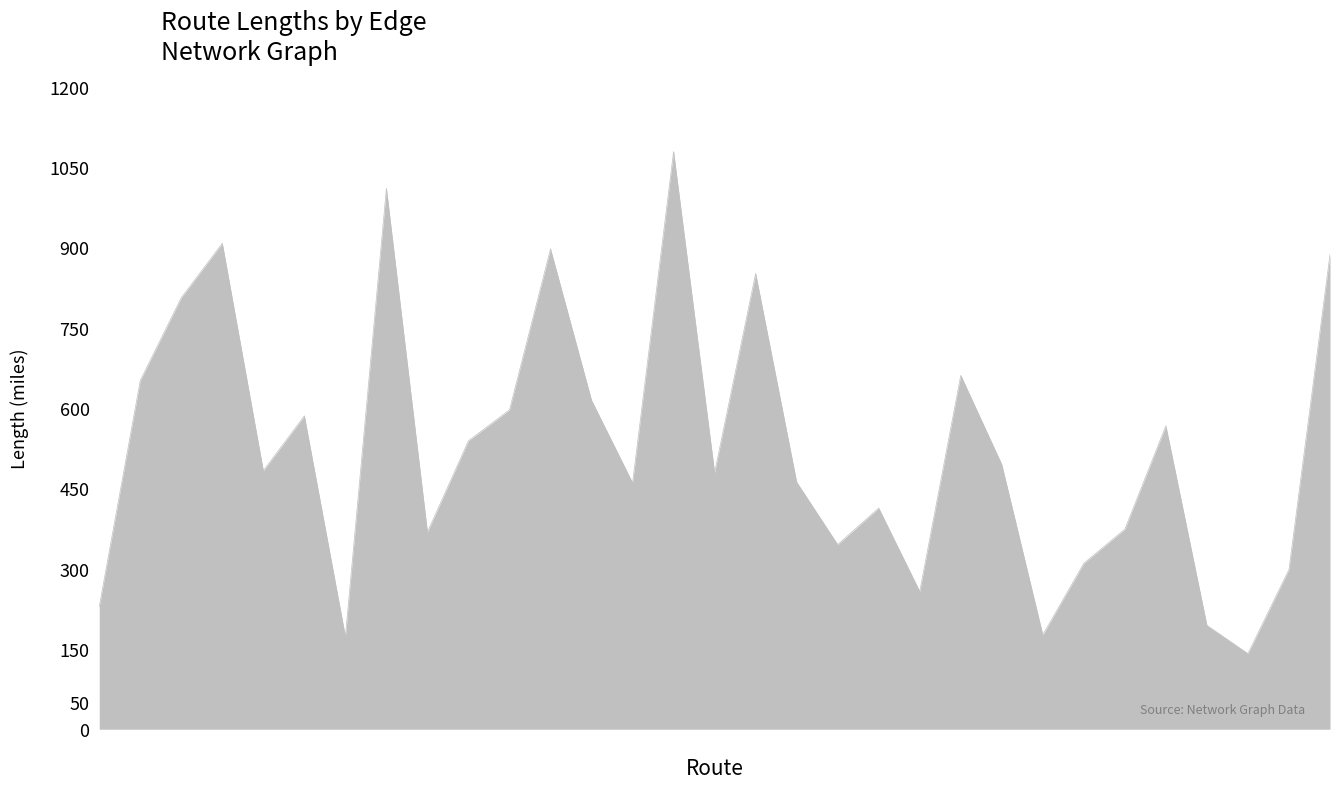

What is the maximum value shown in the chart?

1079.0